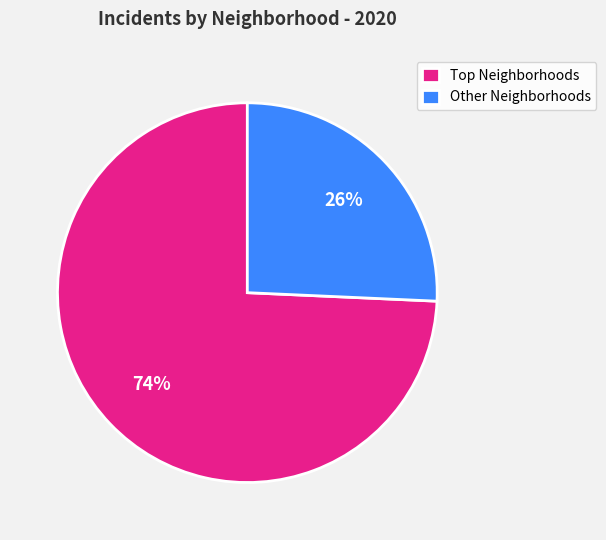

What is the majority slice?

Top Neighborhoods